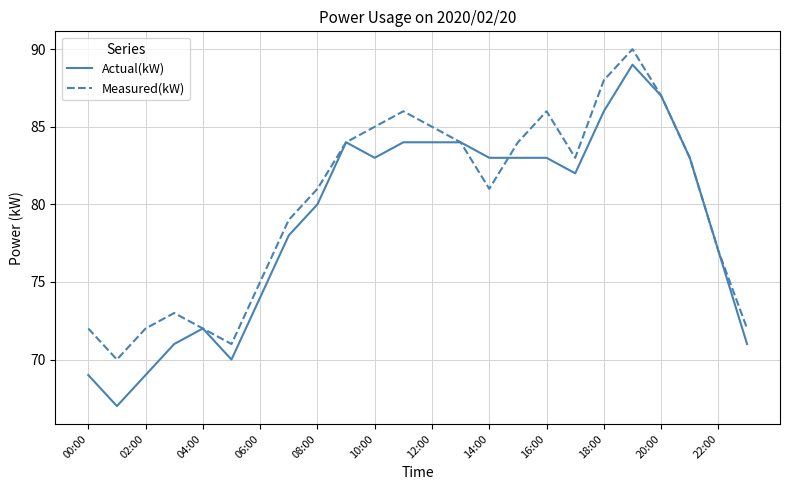

True or false: Measured(kW) has more than 1 points higher than both neighbors.

True